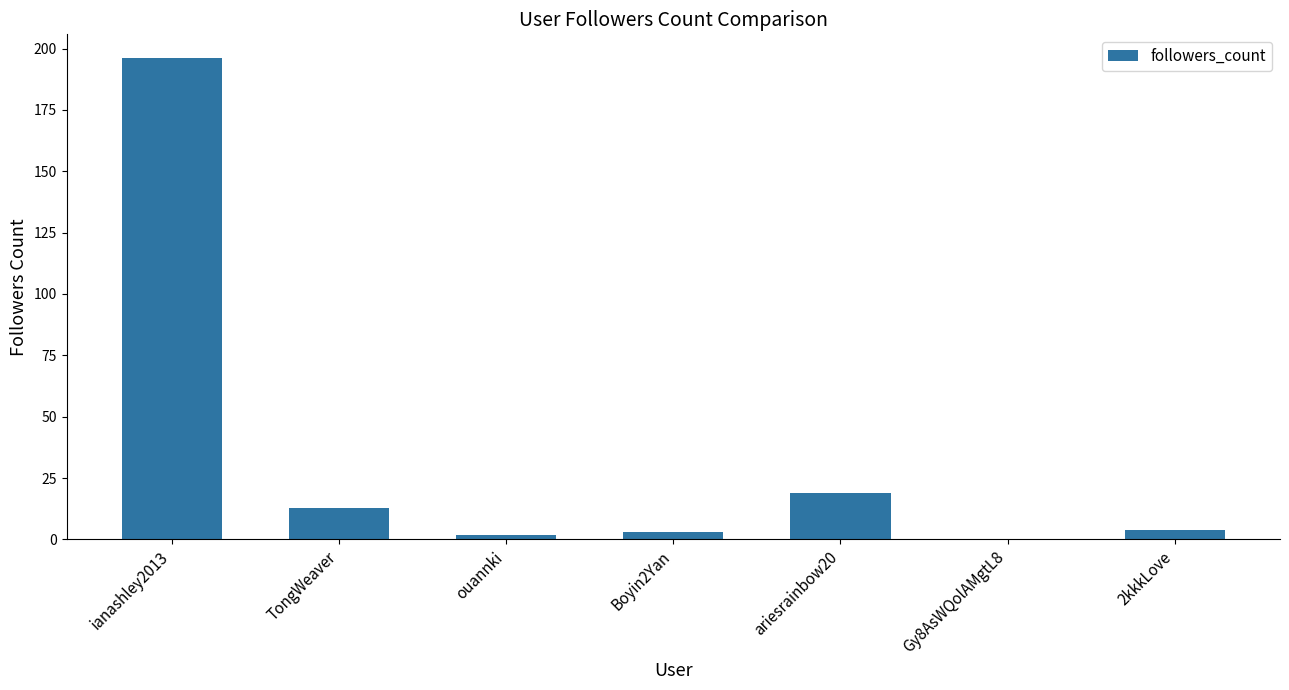

True or false: the data shows 196 at ianashley2013.

True